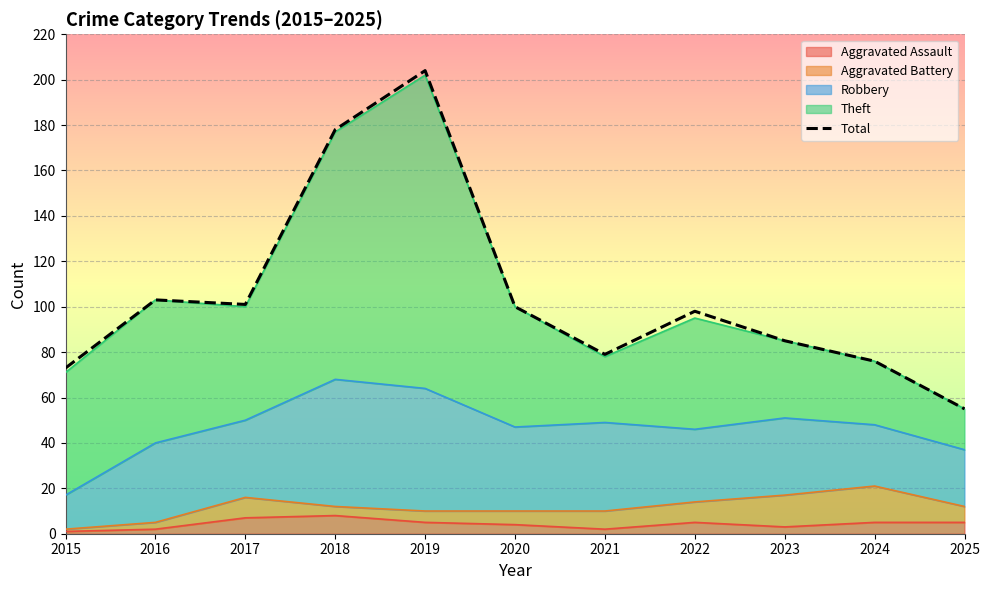

Between 2023 and 2021, which is larger?

2023